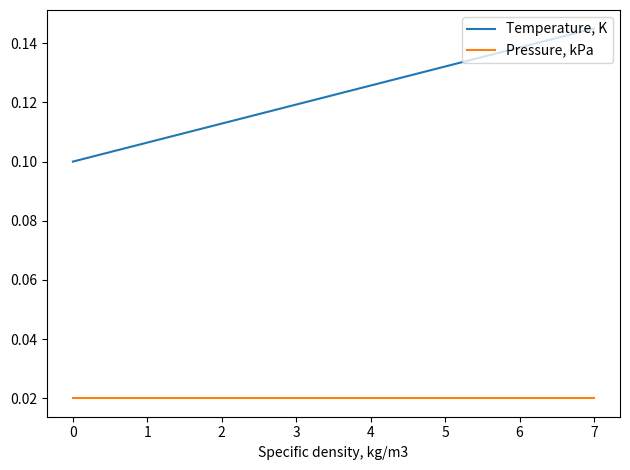

Which series has the widest spread of values?

Temperature, K